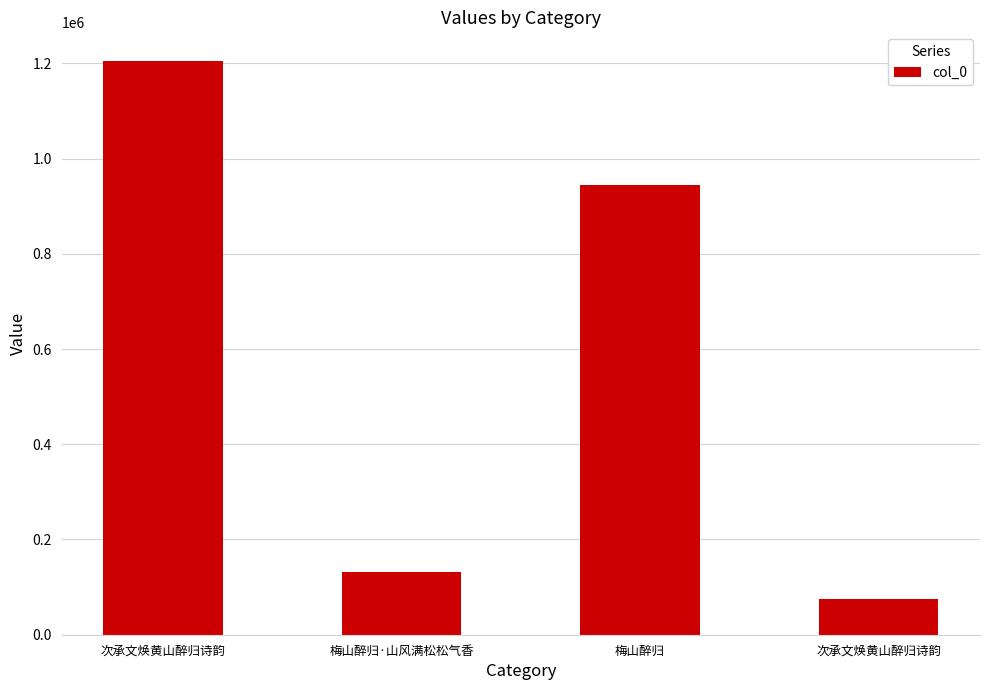

Are the bars horizontal?

No